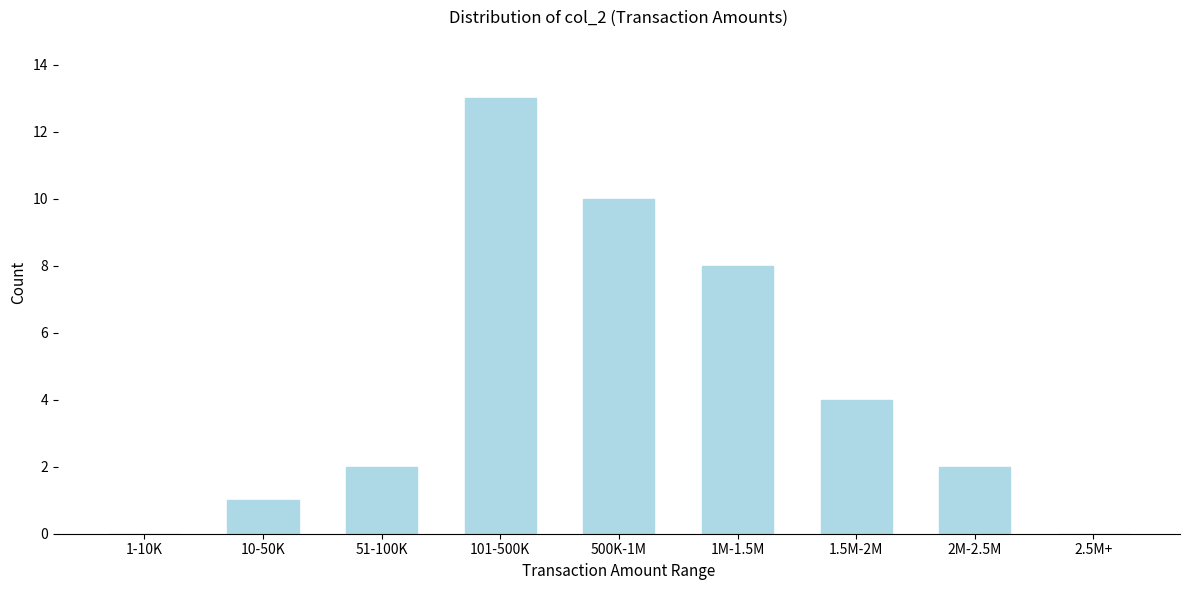

Reading left to right, list all the values displayed in this chart.

1-10K=0	10-50K=1	51-100K=2	101-500K=13	500K-1M=10	1M-1.5M=8	1.5M-2M=4	2M-2.5M=2	2.5M+=0